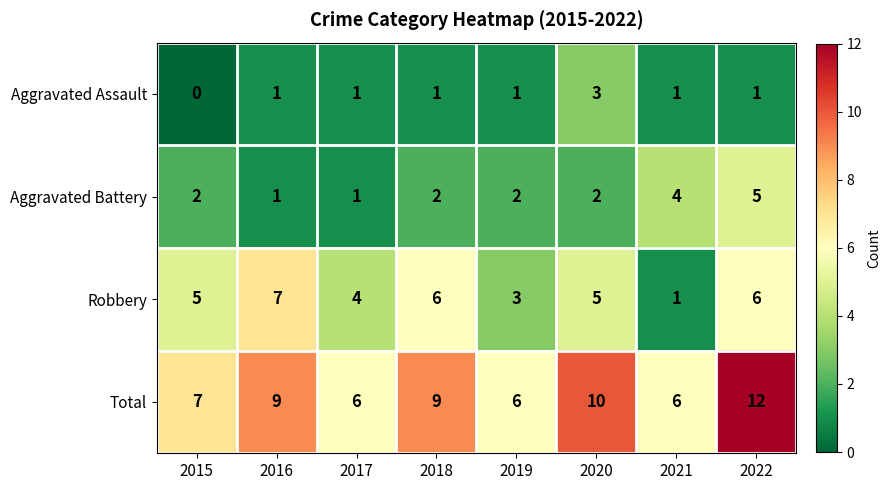

How many categories are shown in the chart?

8